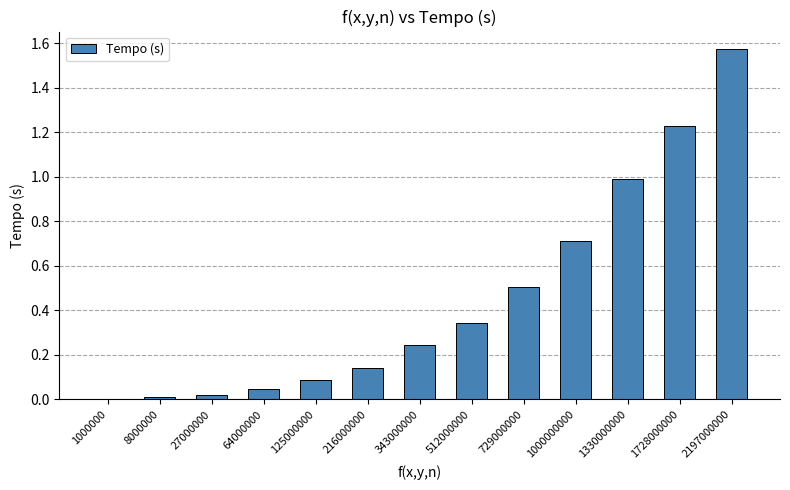

What is the change in value from 8000000 to 1000000000?

+0.7